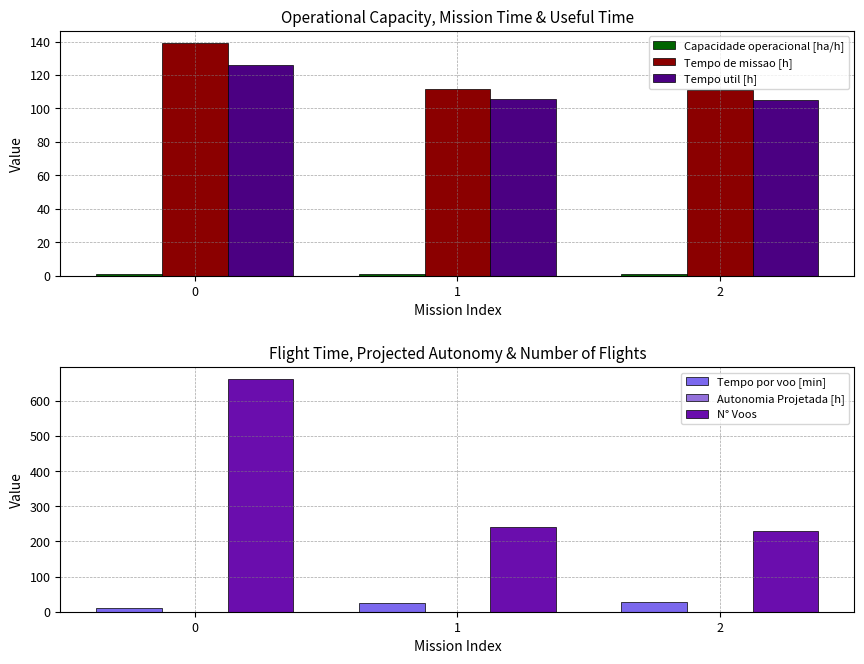

Count the Capacidade operacional [ha/h] values in the range 0 to 1.

3